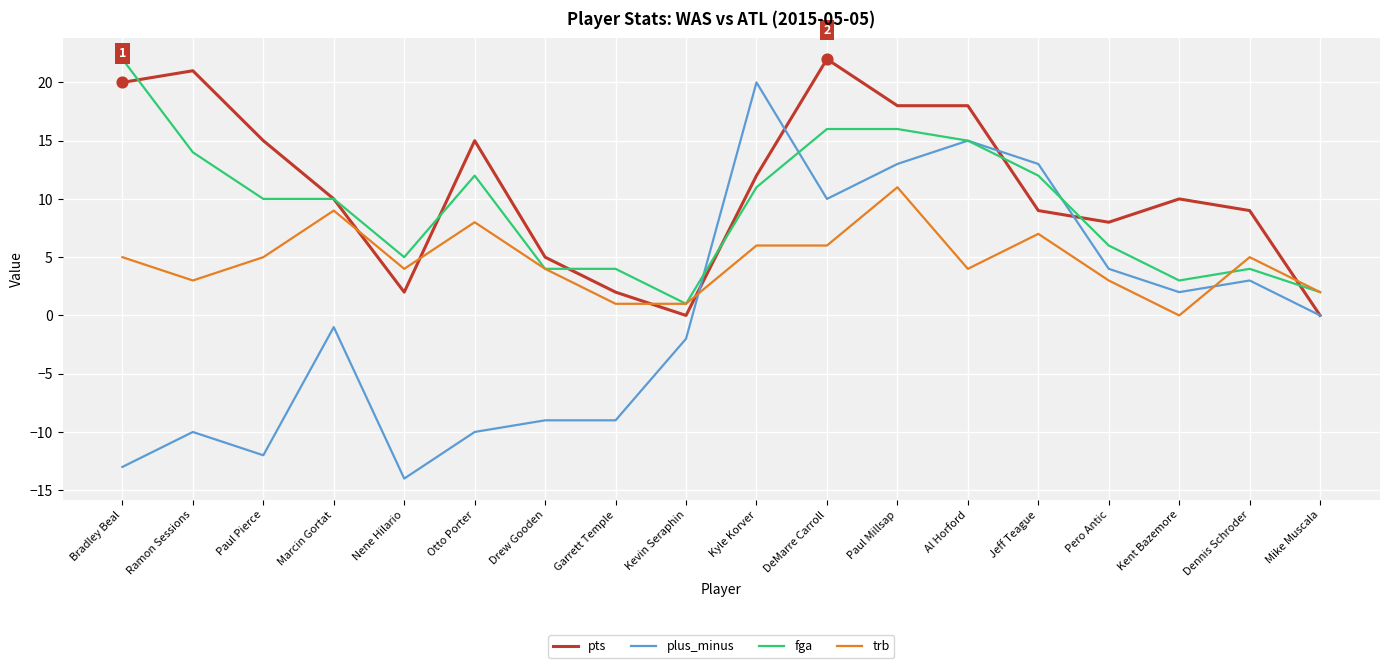

Which series changed the most between Jeff Teague and Mike Muscala?

plus_minus